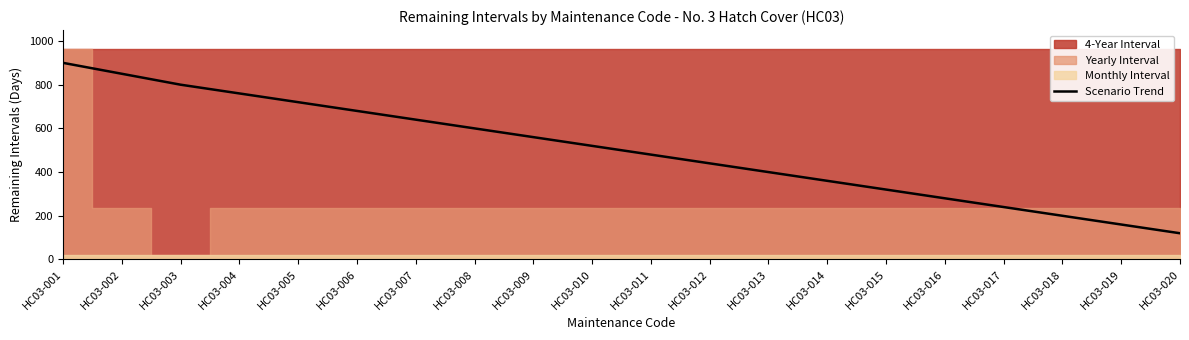

How many data points does each series have?

20